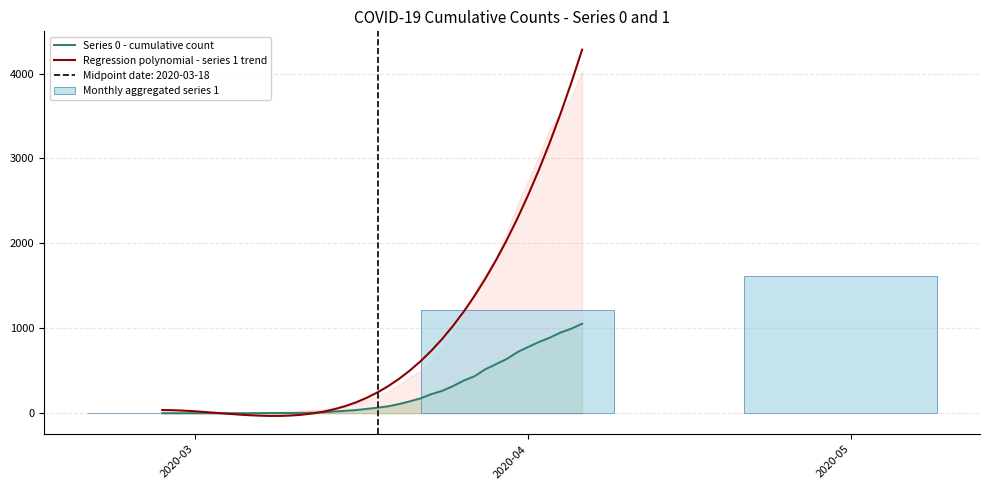

Read the 1 value at 2020-03-16.

127.9